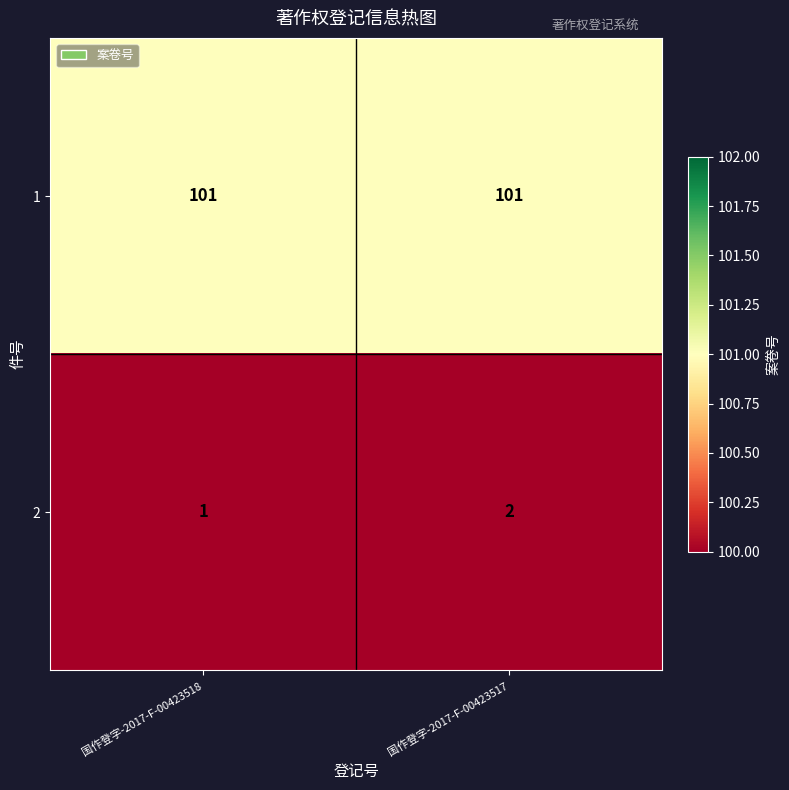

Read the 1 value at 国作登字-2017-F-00423518.

101